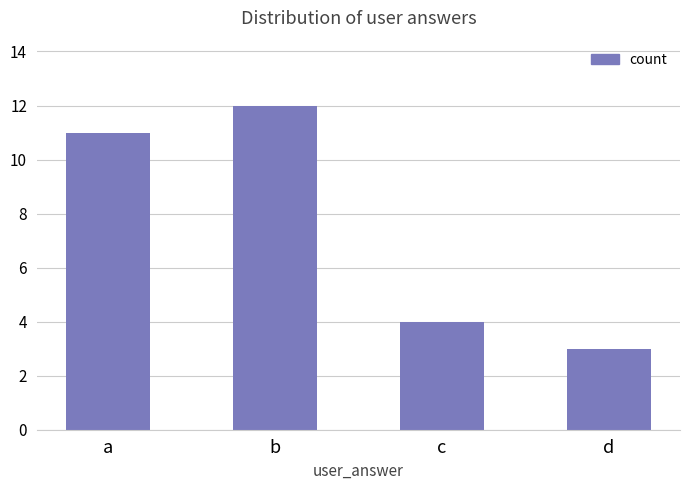

List the labels in order of value, largest first.

b, a, c, d